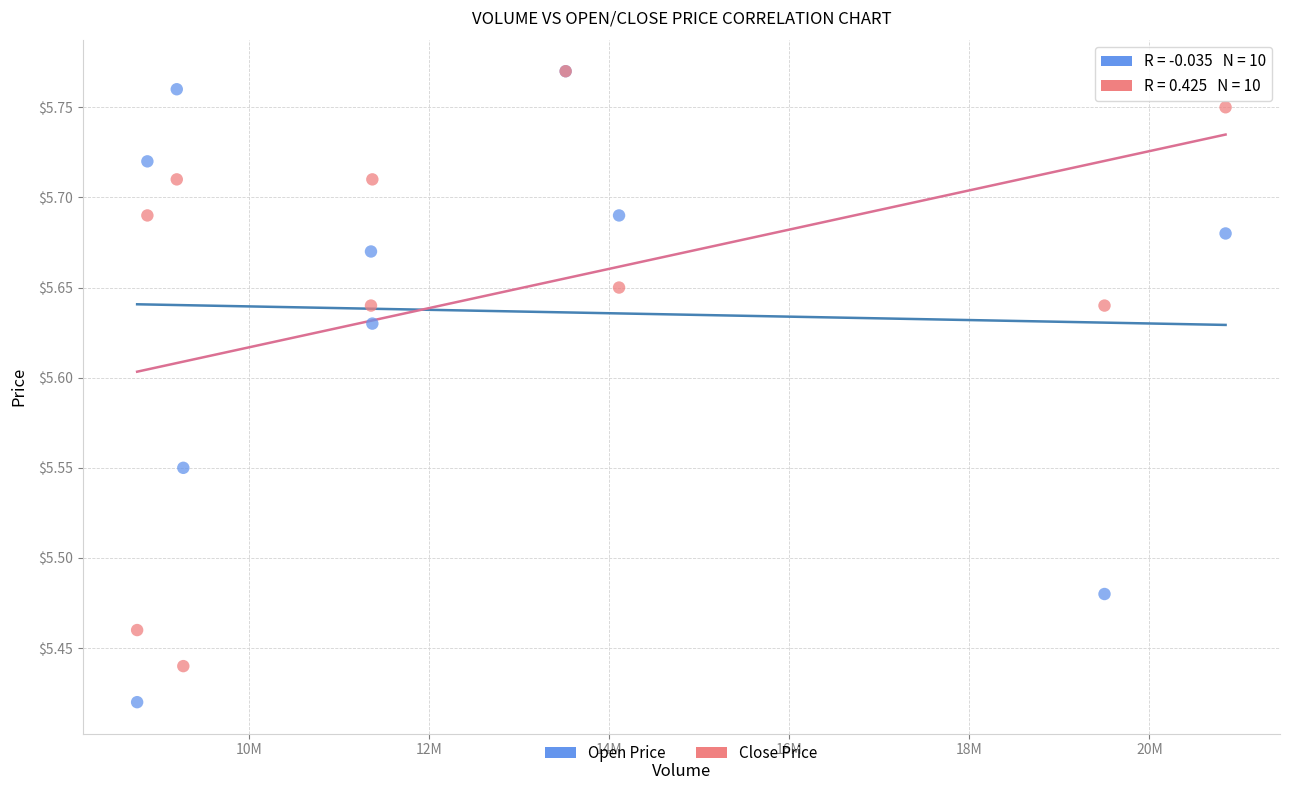

Which series contains the lowest Y value?

Open Price